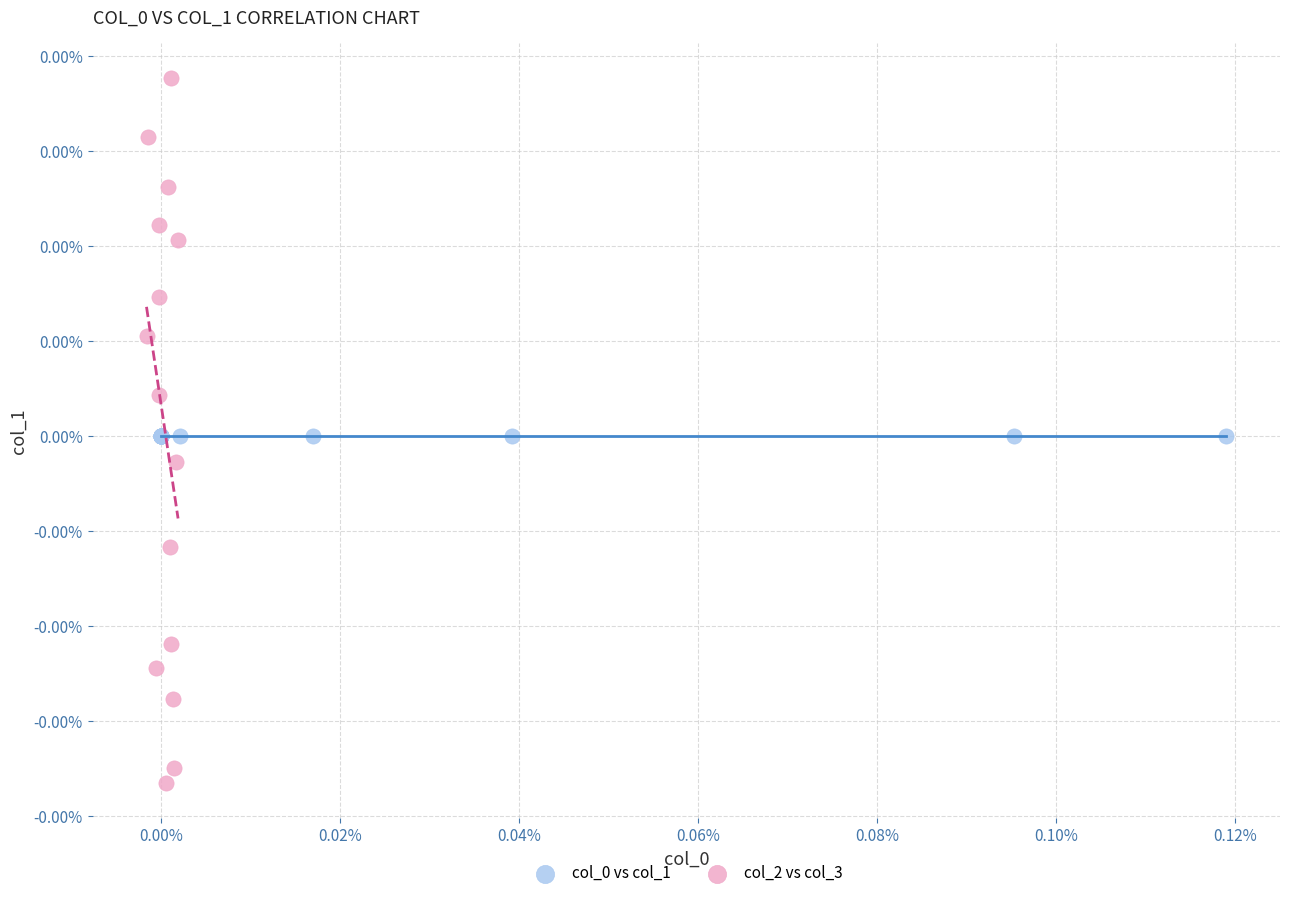

Which series reaches the minimum Y coordinate?

col_2 vs col_3